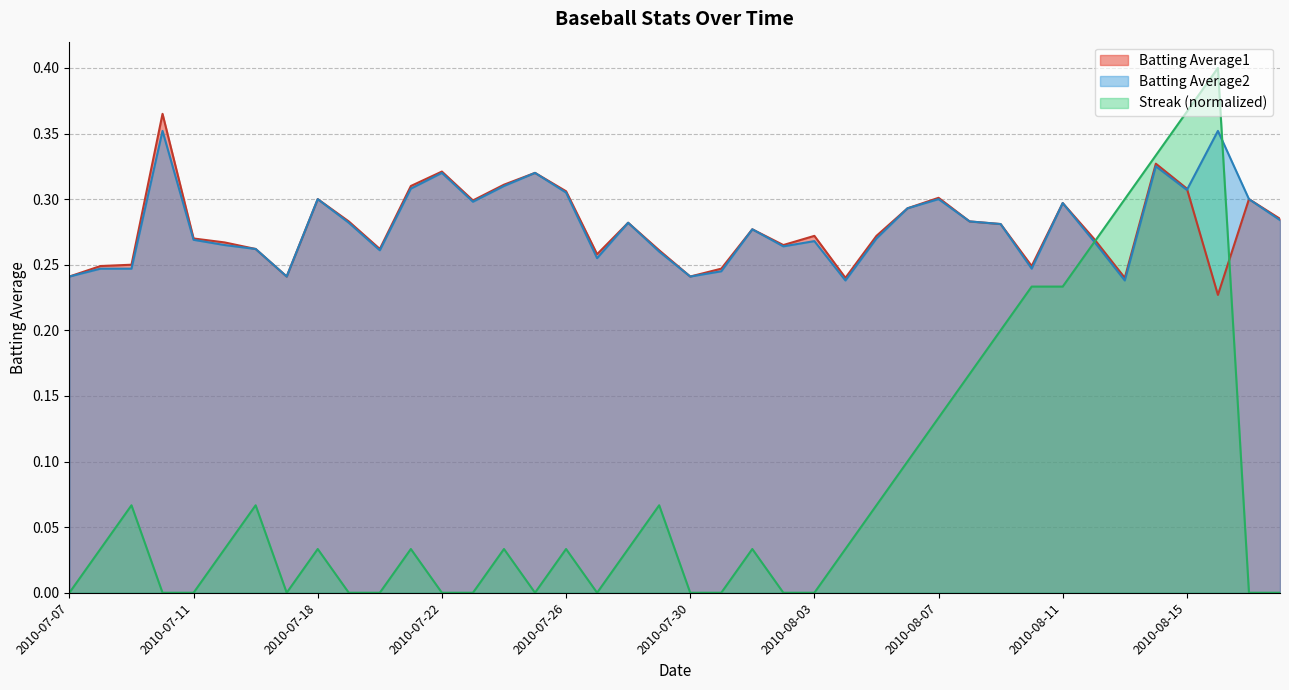

How many interior local valleys does the Streak series have?

3